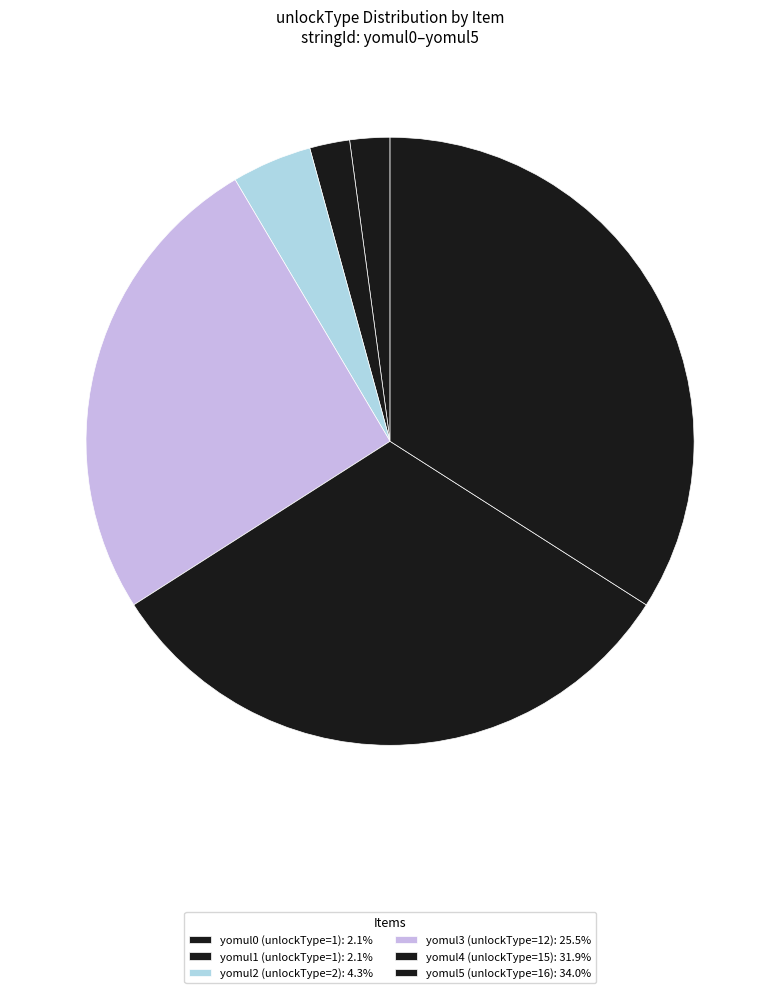

Is yomul1 (unlockType=1) the majority of the pie?

No